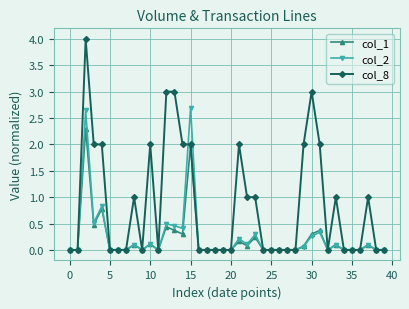

True or false: col_1 has more than 0 interior local peaks.

True